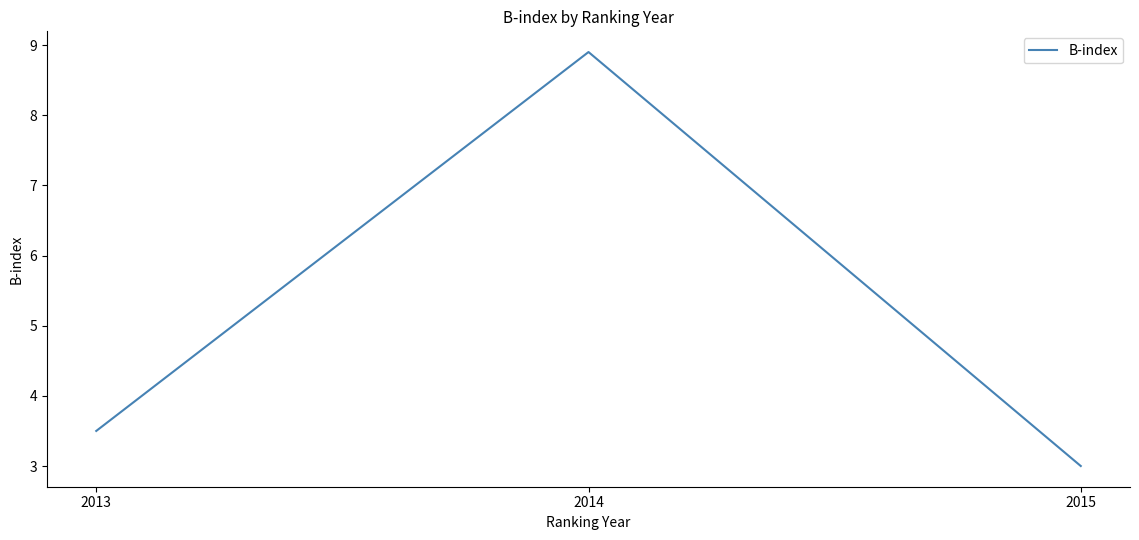

Is it true that the value at 2013 is 3.5?

True